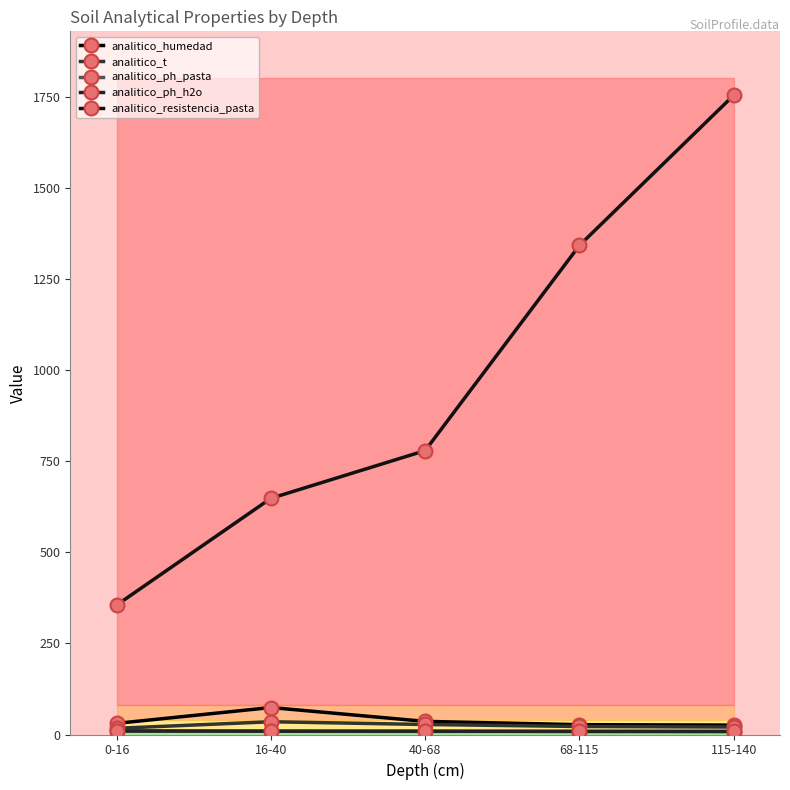

List the series in order of their peak value, highest first.

analitico_resistencia_pasta, analitico_humedad, analitico_t, analitico_ph_h2o, analitico_ph_pasta